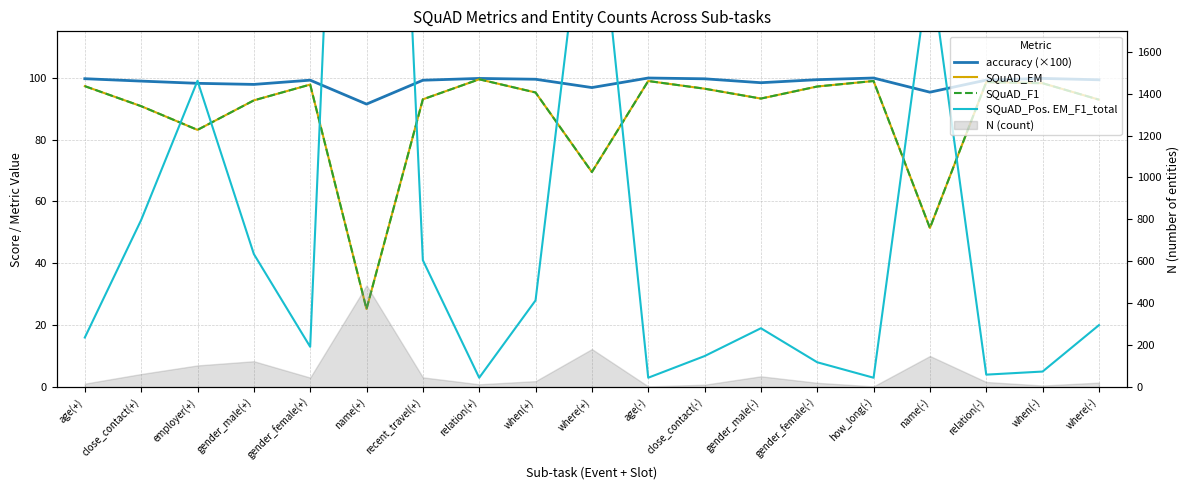

What is the label of the 18th point from the right?

close_contact(+)